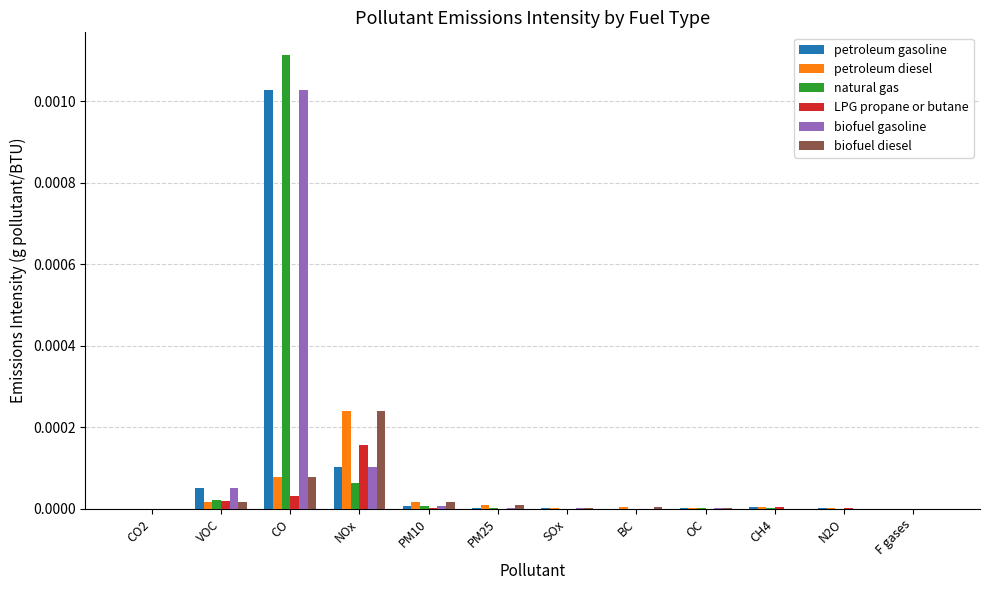

The LPG propane or butane series shows 0.0 at OC. True or false?

True